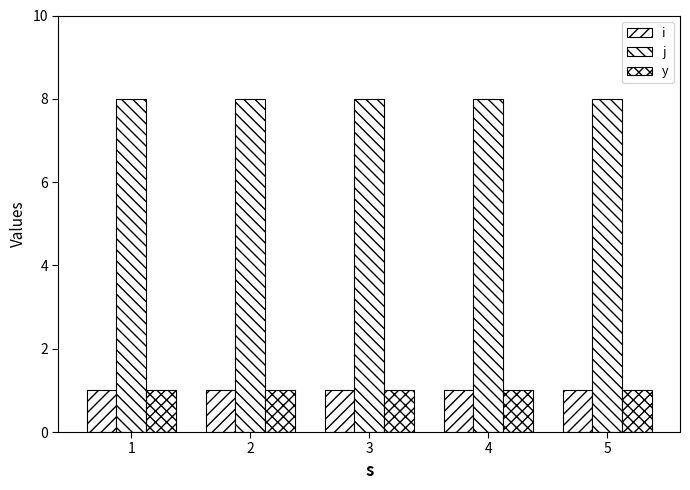

Is it true that y equals 0 at 4?

False